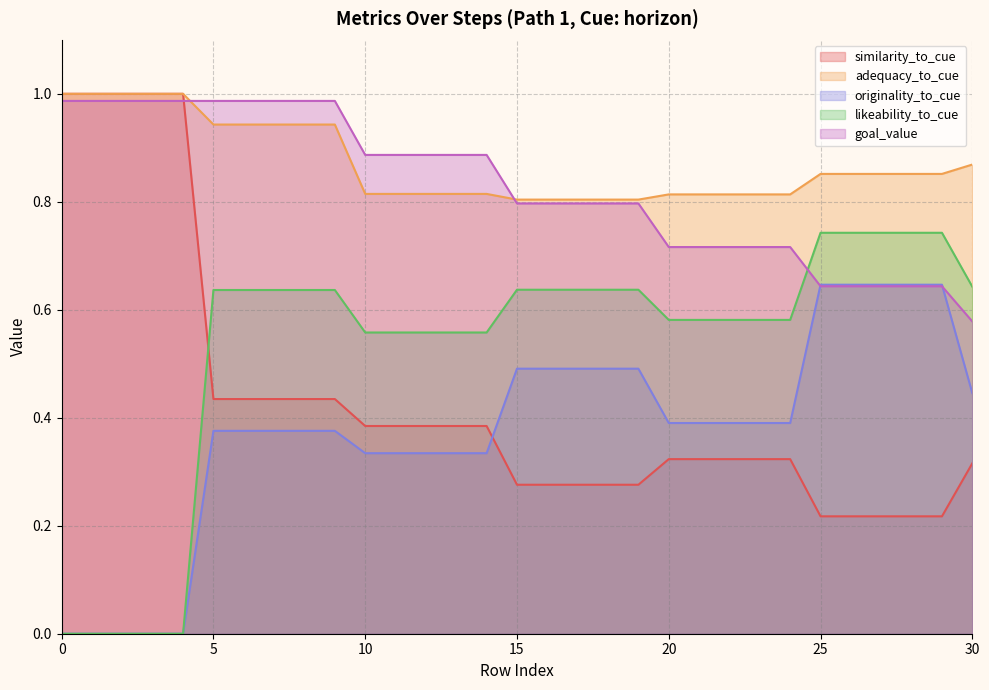

True or false: goal_value has more than 2 interior local peaks.

False